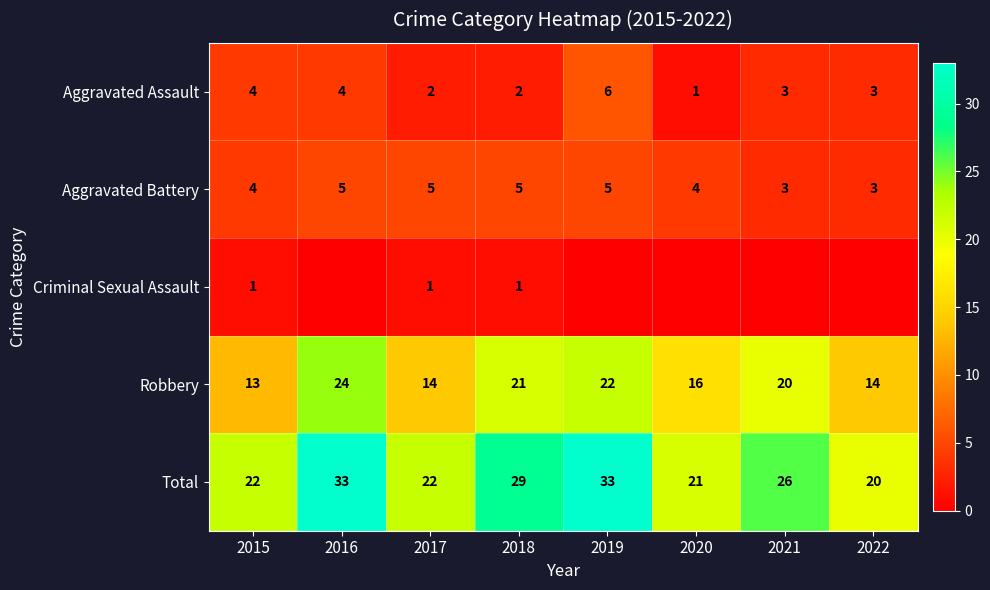

What is the spread (max minus min) of values at 2015?

21